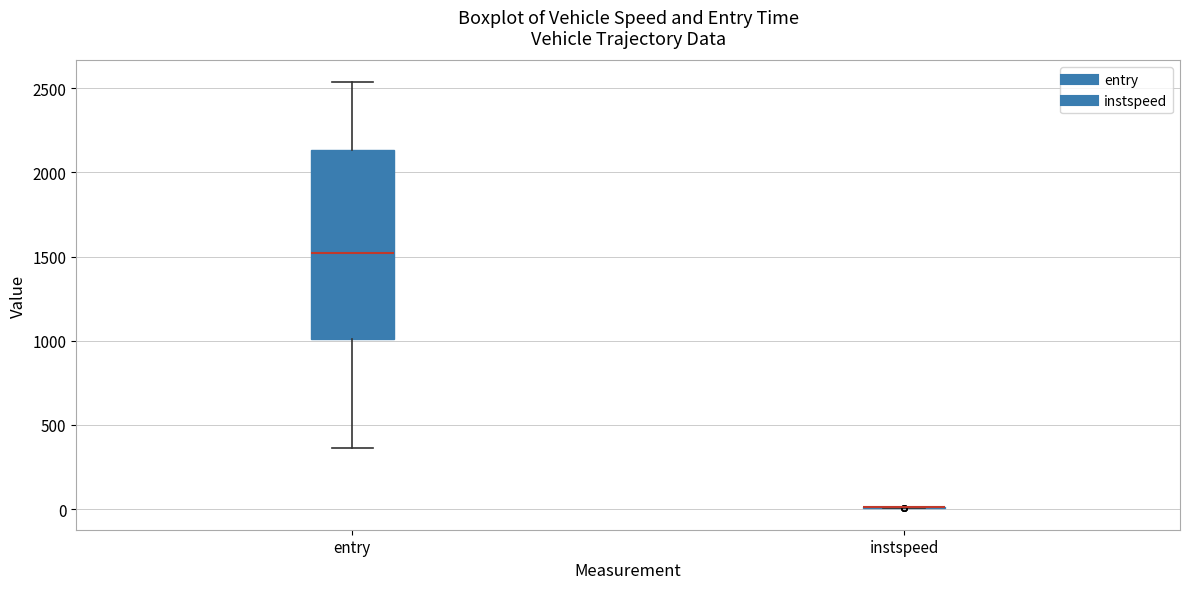

Reading left to right, transcribe this box plot: for each box, give where its median line is, the range the box spans, and where its two whiskers end, as read against the y-axis. The values are not printed on the chart, so give them approximately, as read against the axis.

entry: median 1500, box 1000 to 2150, whiskers 350 to 2550
instspeed: box collapsed to a line at 0, whiskers 0 to 0